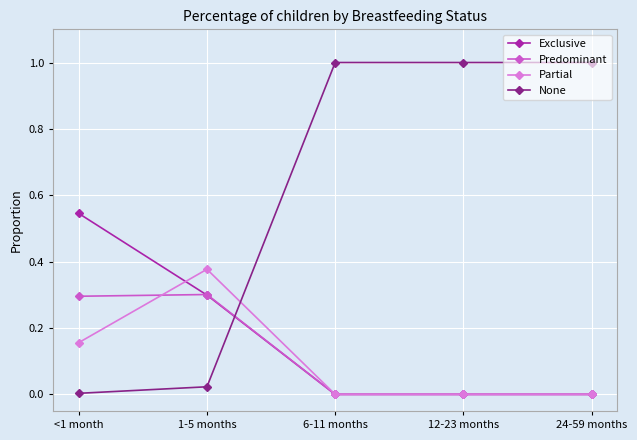

Between which two adjacent categories do None and Exclusive first intersect?

1-5 months and 6-11 months